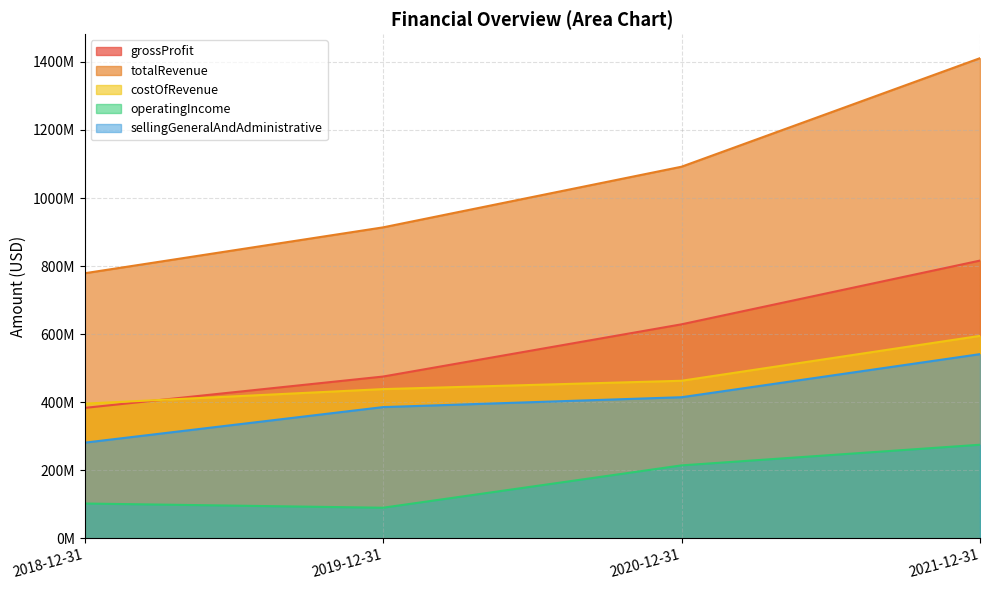

Is the value of operatingIncome at 2021-12-31 greater than the value of totalRevenue at 2020-12-31?

No